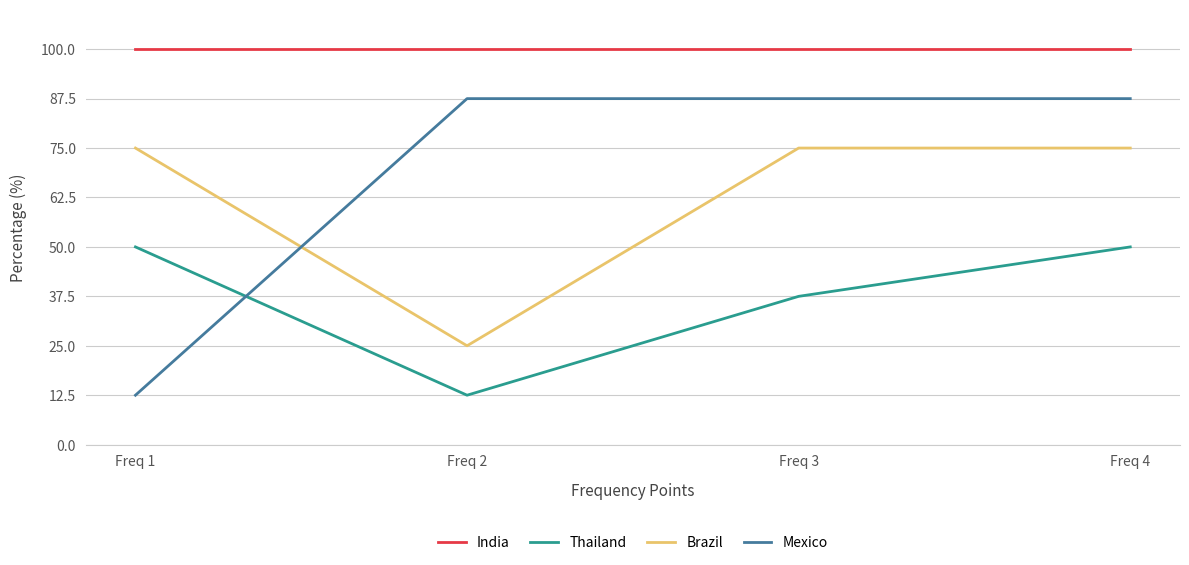

What is the smallest value displayed?

12.5